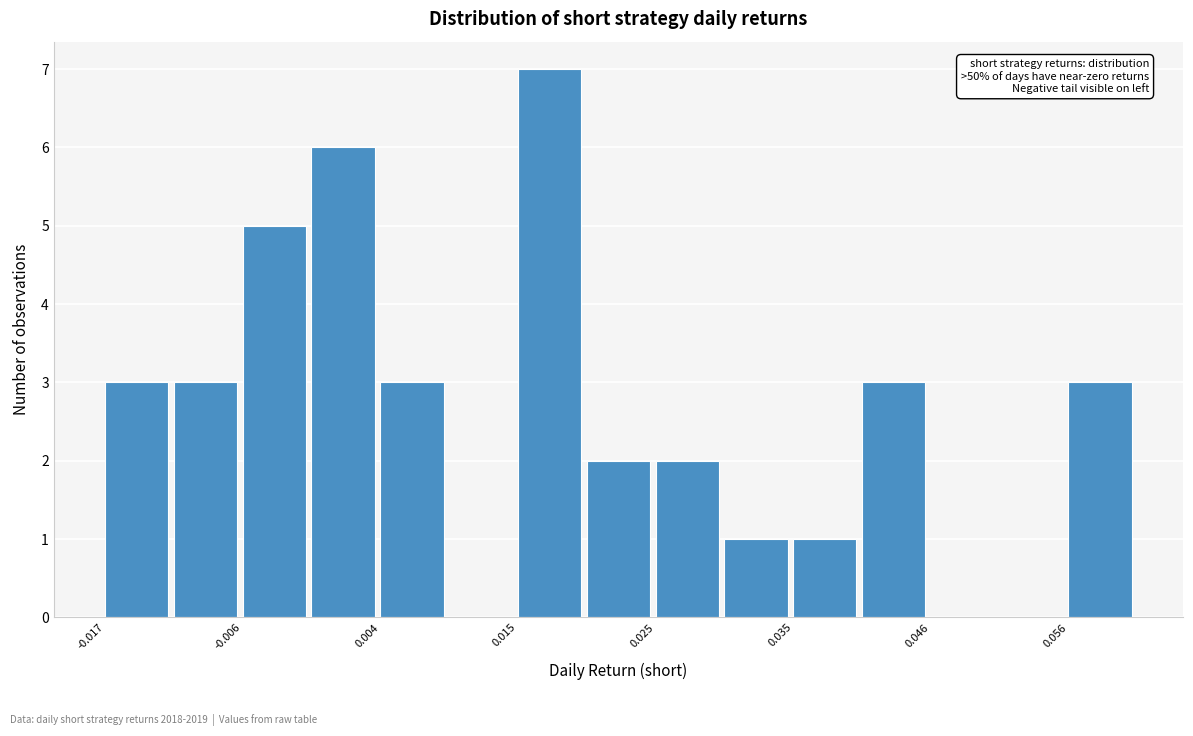

Around what value on the x-axis is the tallest bar? Give the approximate position of its centre, as read against the axis.

0.016